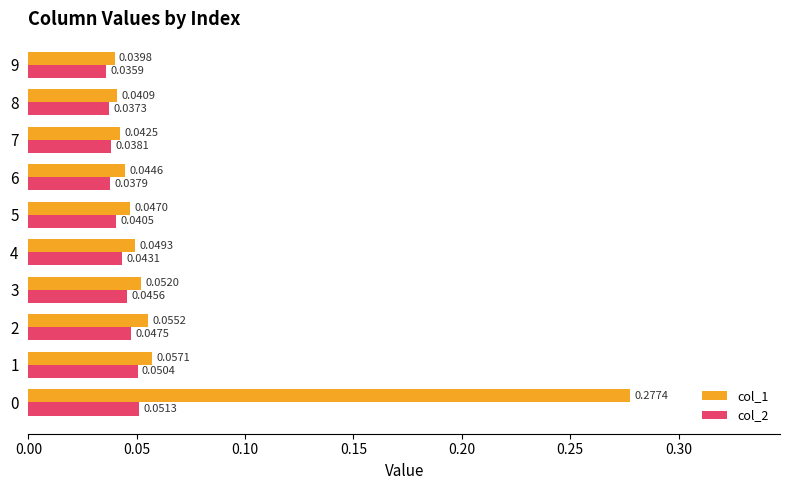

Rank the series by their maximum value, from lowest to highest.

col_2, col_1